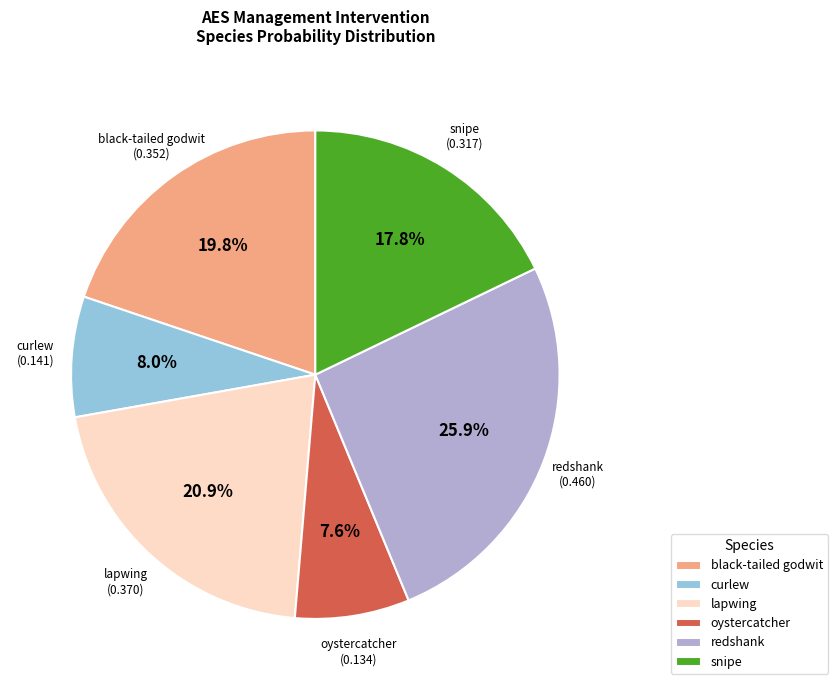

Is there any slice that represents more than half of the pie?

No